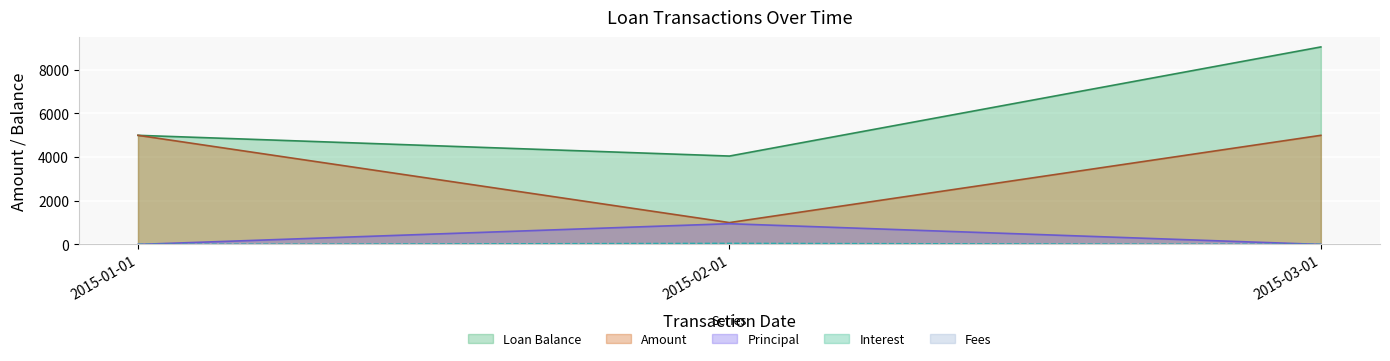

Which series has the largest total across all categories?

Loan Balance